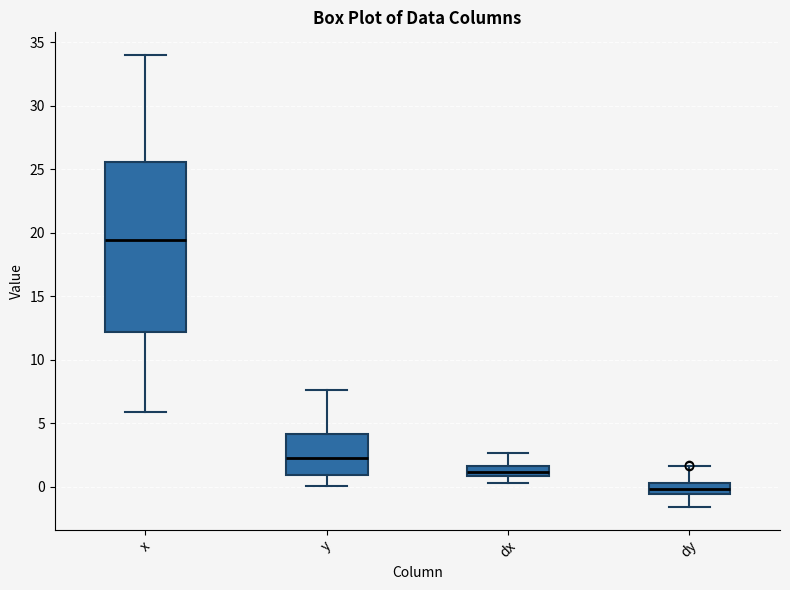

Where does the upper whisker of the box for dy end on the y-axis? The values are not printed on the chart, so give them approximately, as read against the axis.

1.5